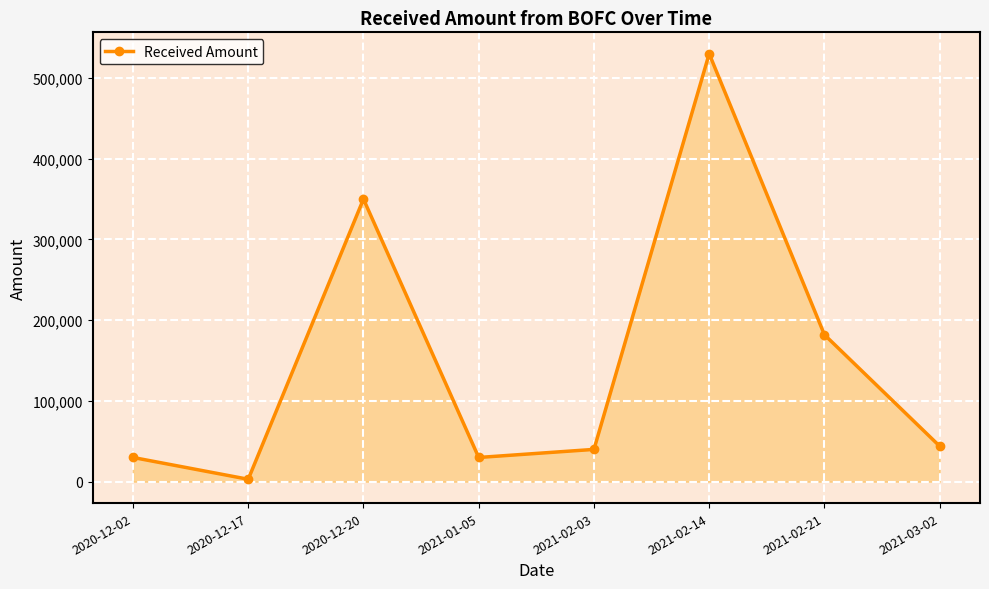

What is the sum of all values?

1209000